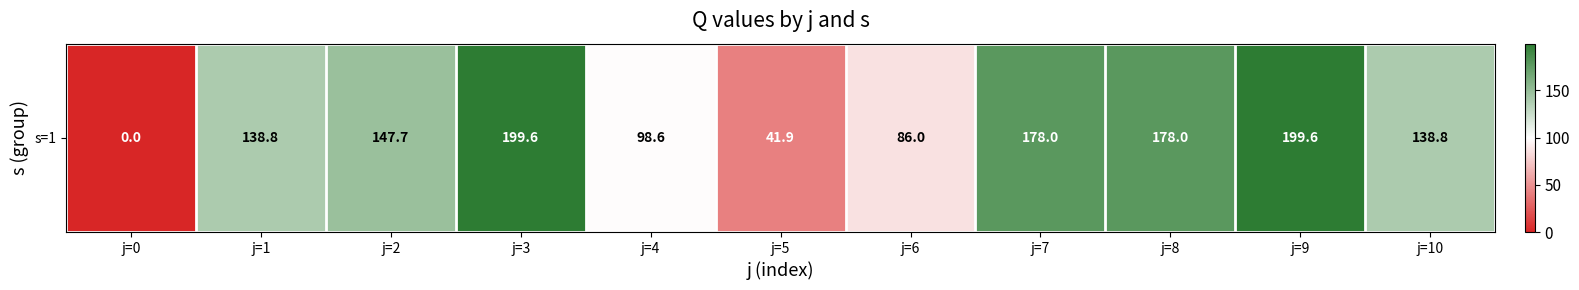

What is the change in value from j=4 to j=9?

+100.9